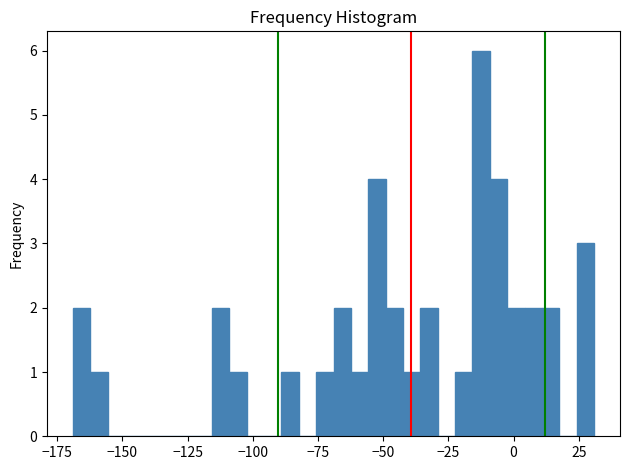

Around what value on the x-axis is the tallest bar? Give the approximate position of its centre, as read against the axis.

-10